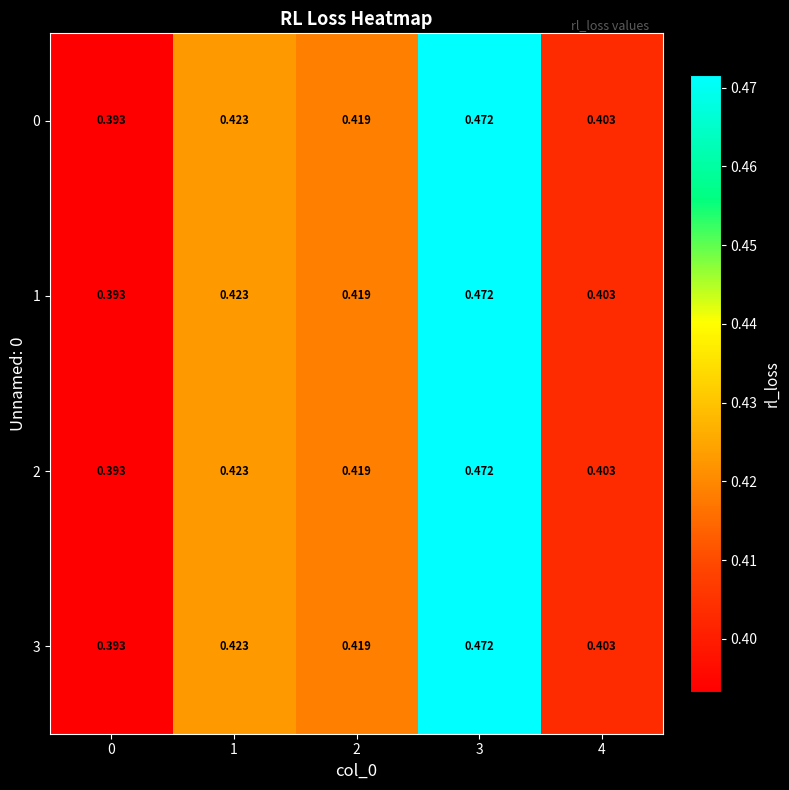

Is the value of 3 at 1 greater than the value of 0 at 3?

No